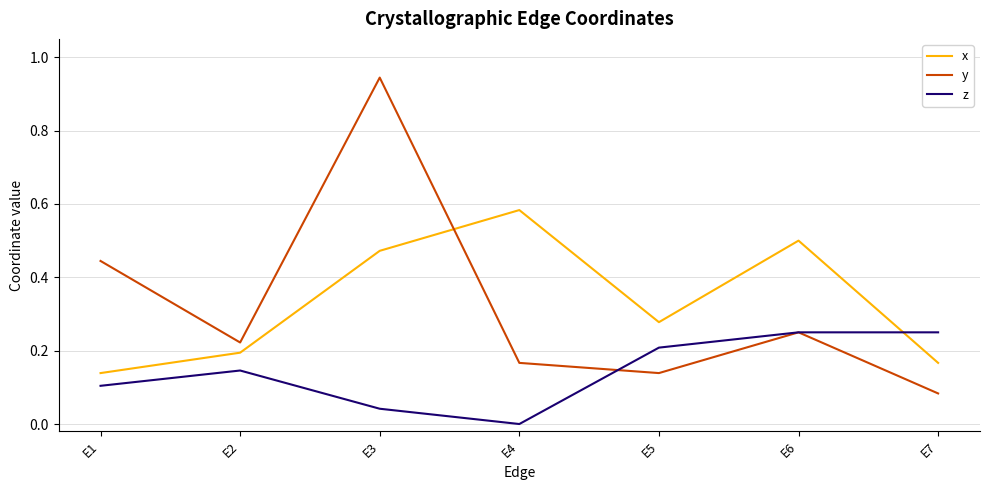

What is the total value across all series at E4?

0.8